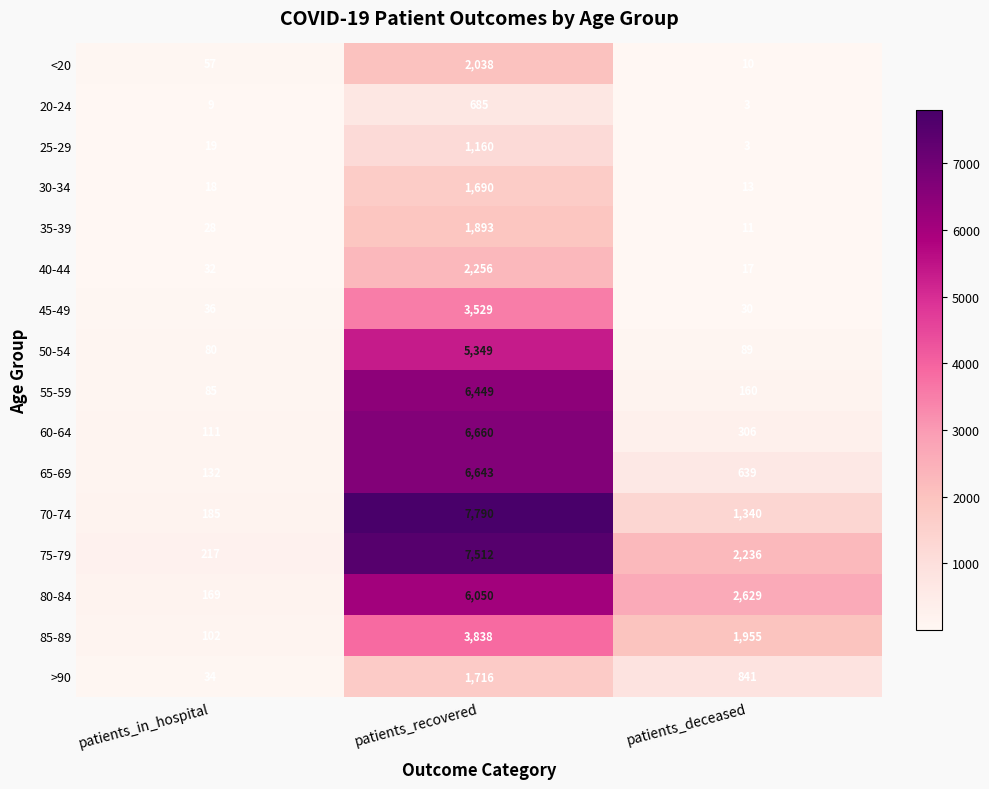

What is the average value of the 30-34 series?

574